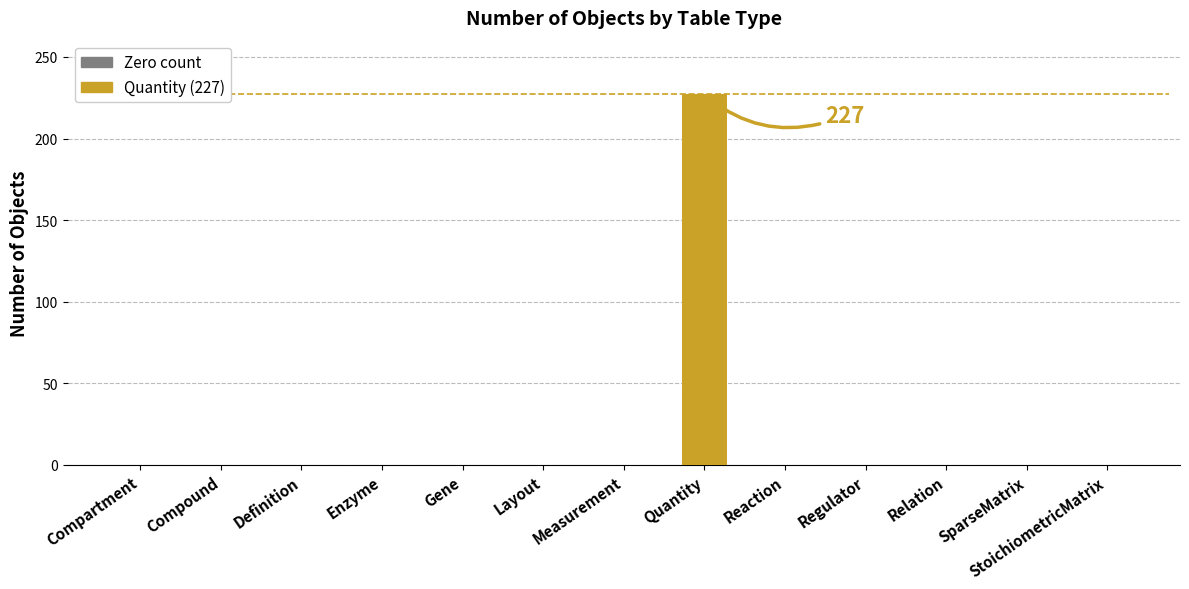

True or false: the data shows 227 at Quantity.

True